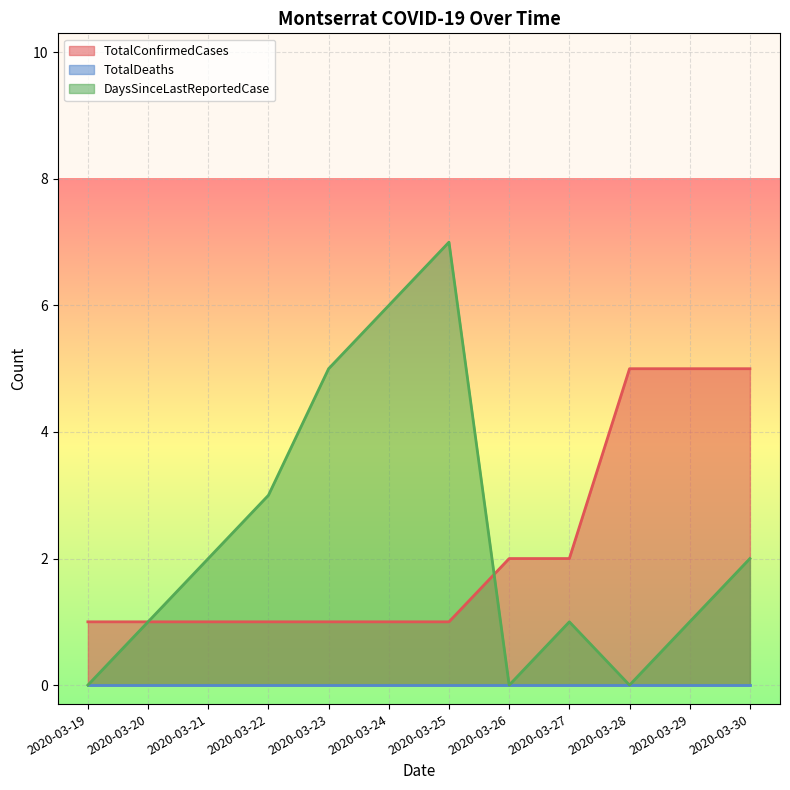

How many TotalConfirmedCases values are between 1 and 5?

12